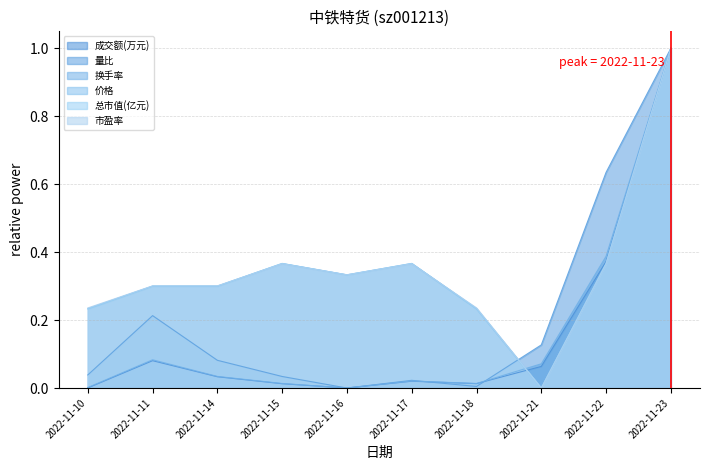

At how many categories does at least one series exceed 0?

10